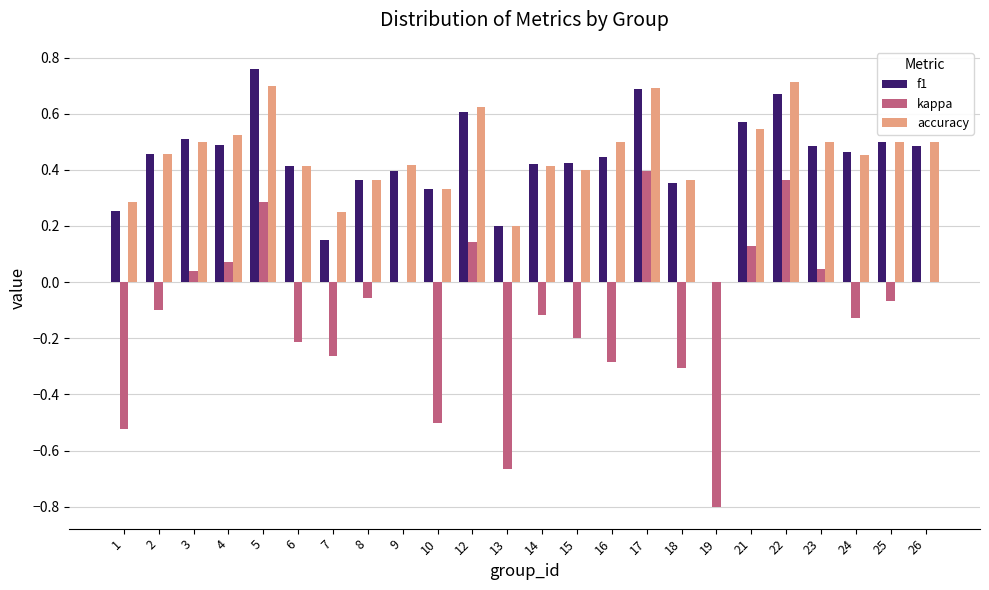

Is the value of accuracy at 8 greater than the value of kappa at 18?

Yes